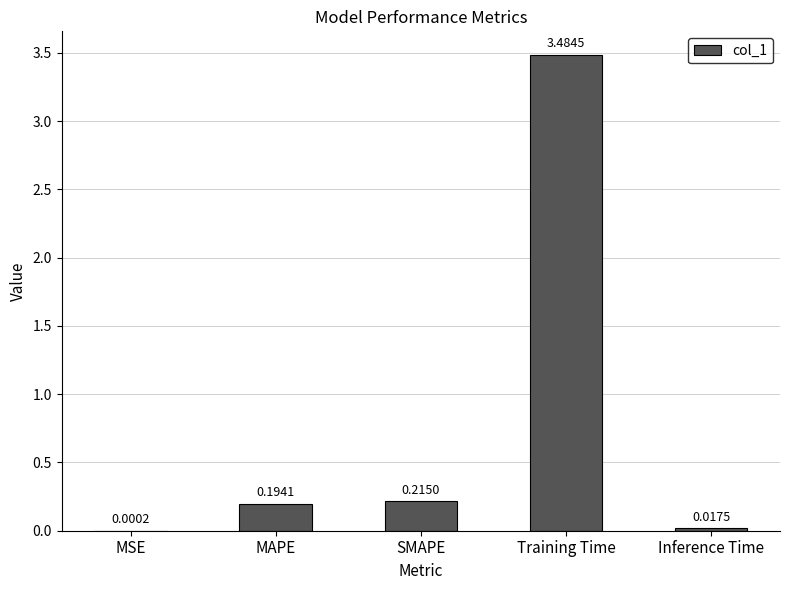

What is the sum of all values?

3.9